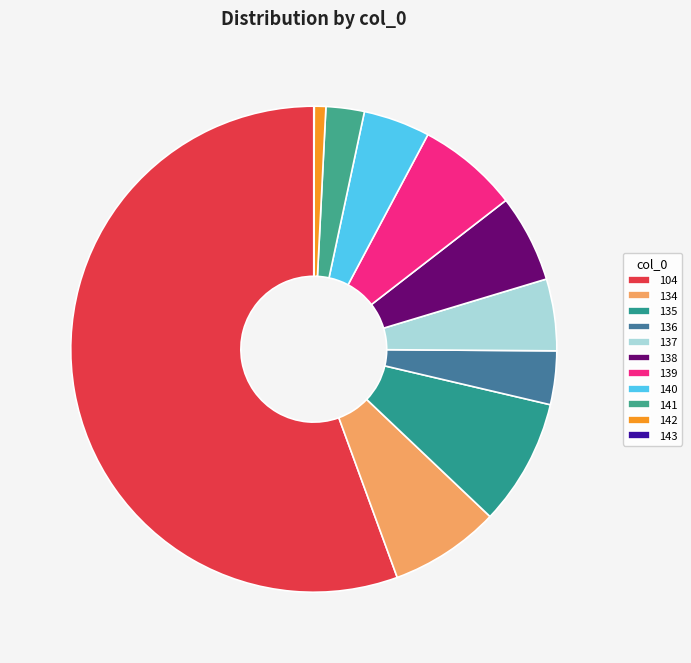

Is 104 the majority of the pie?

Yes